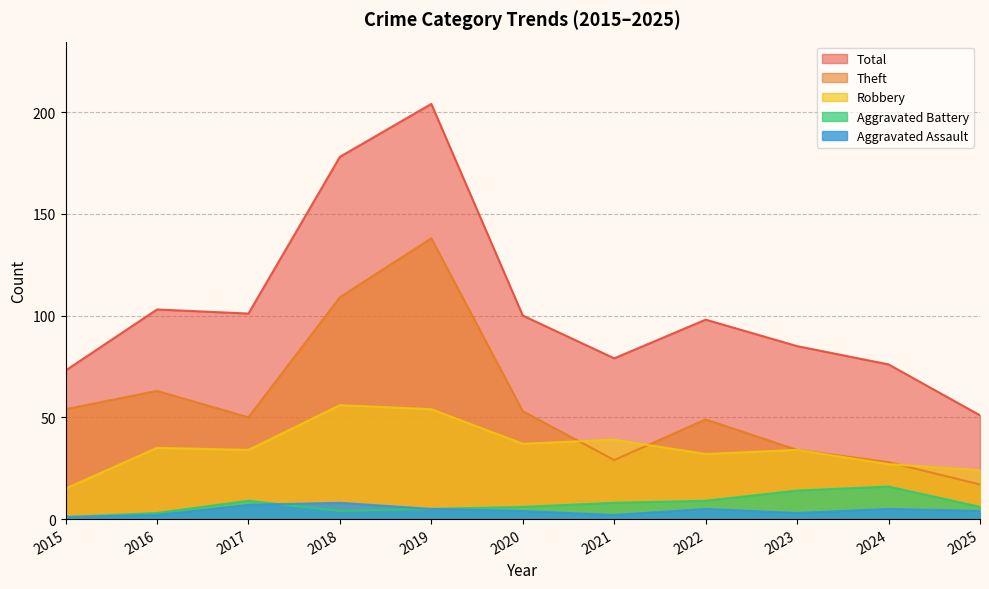

True or false: Aggravated Assault has more than 0 interior local peaks.

True